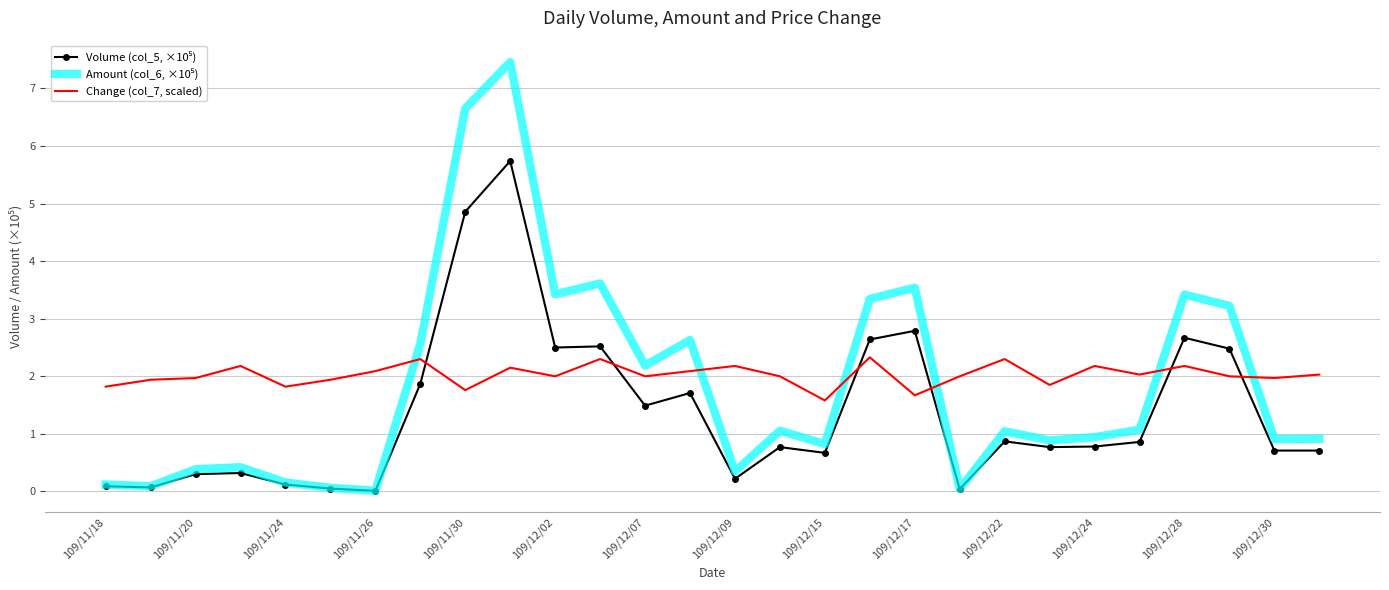

What is the highest value of the Change (col_7, scaled) series?

2.3